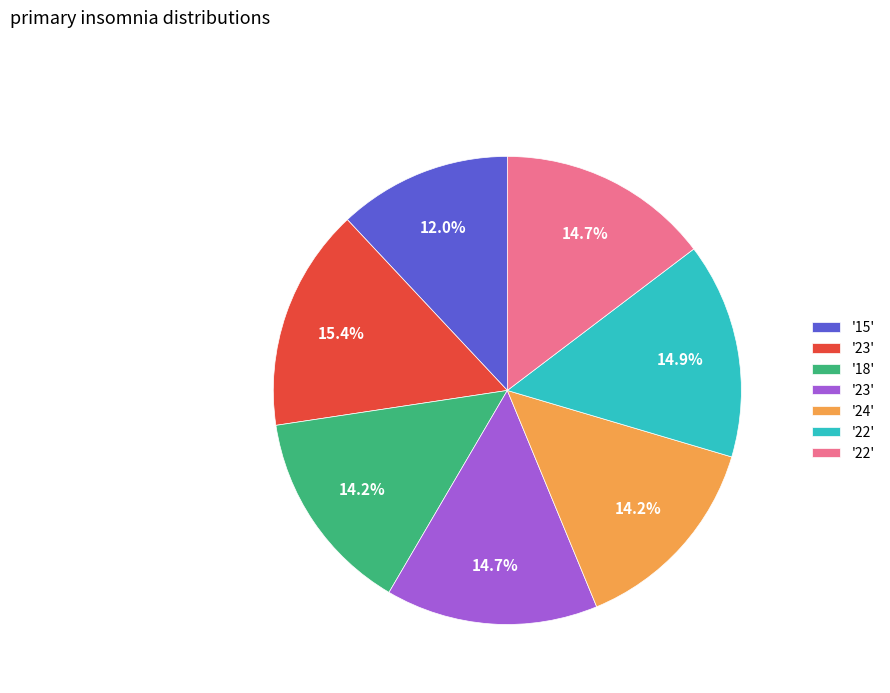

Is there a majority slice in this chart?

No